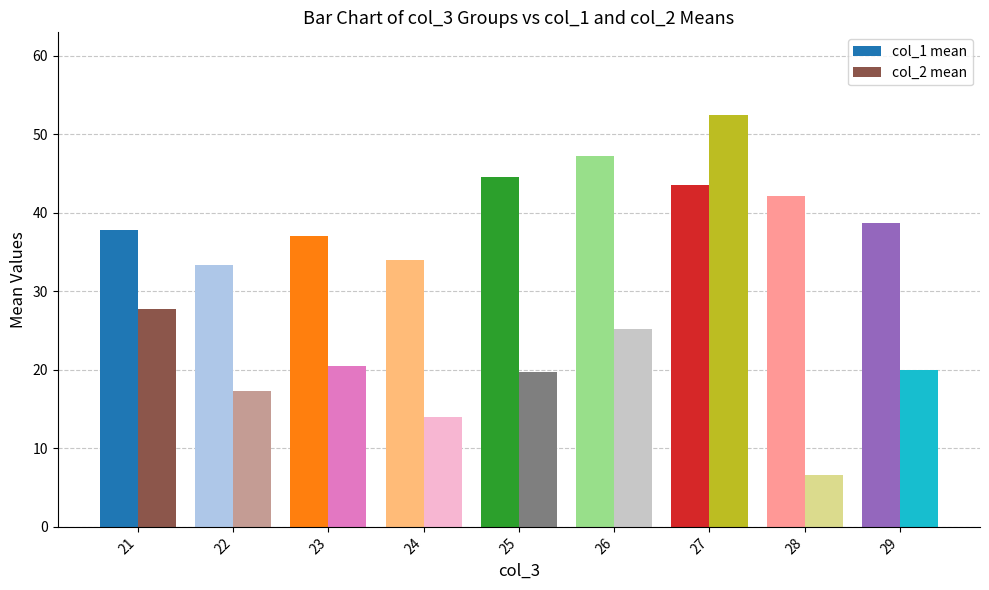

What is the sum of the col_1 mean values at 23 and 21?

74.8